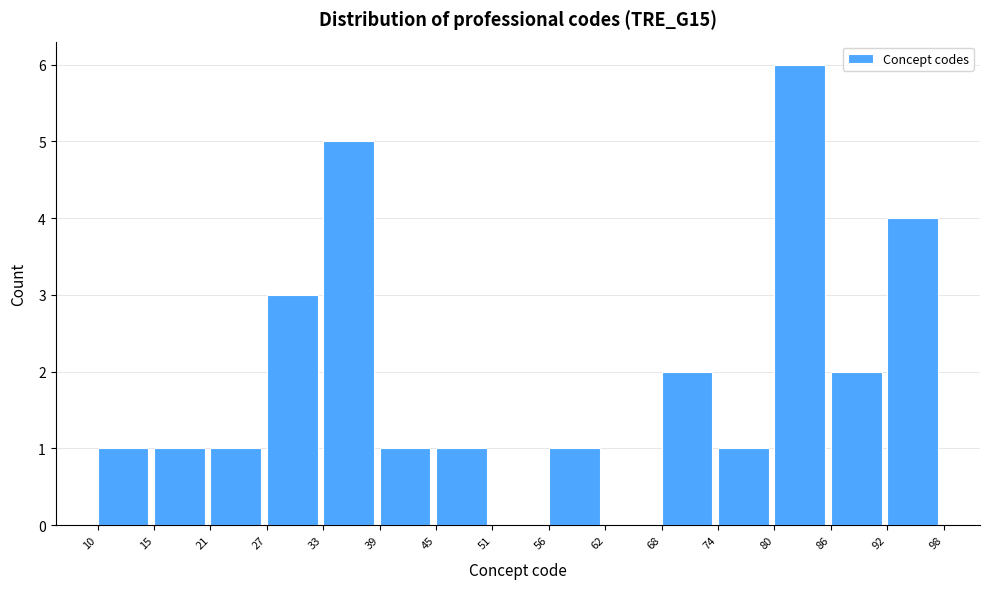

Which range on the x-axis has the tallest bar?

80 to 86